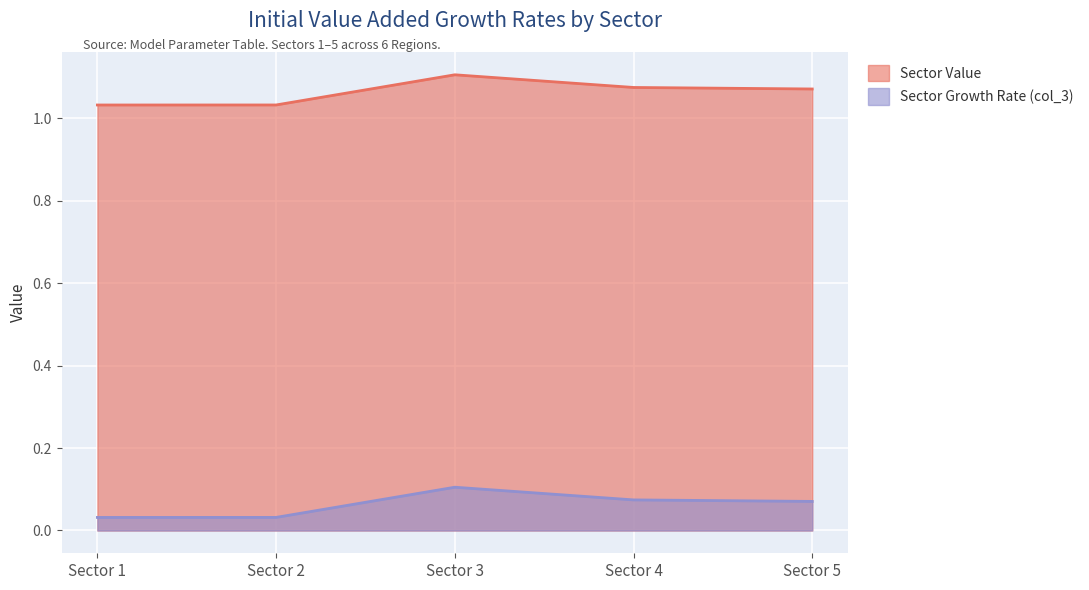

Between Sector 5 and Sector 3, which is larger?

Sector 3